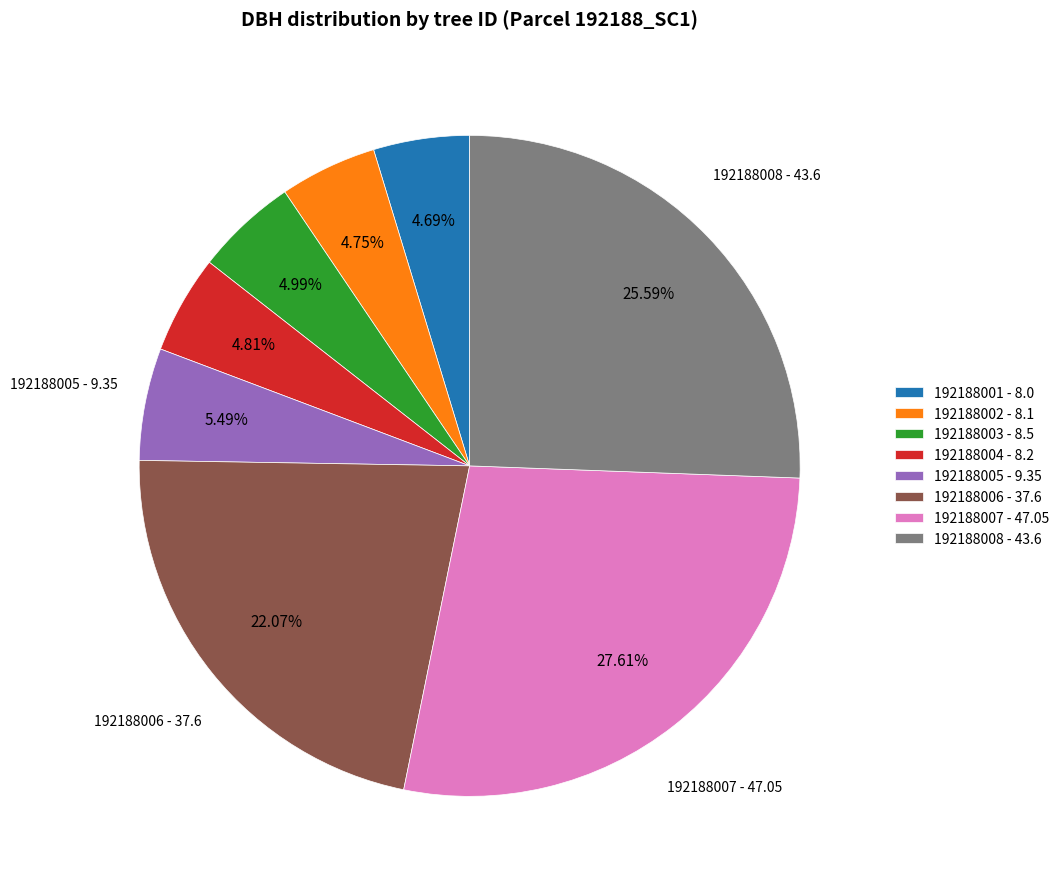

How many segments does this pie chart have?

8